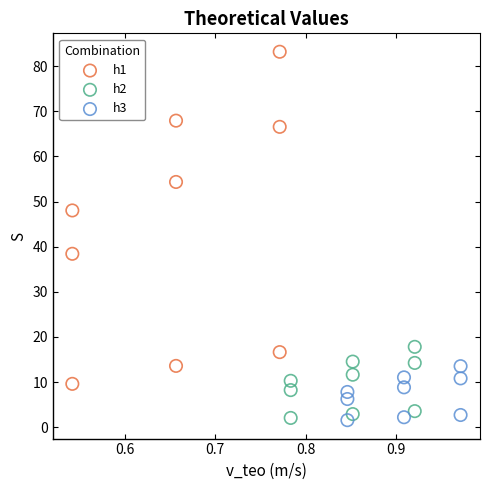

What are all the series names shown in the legend?

h1, h2, h3